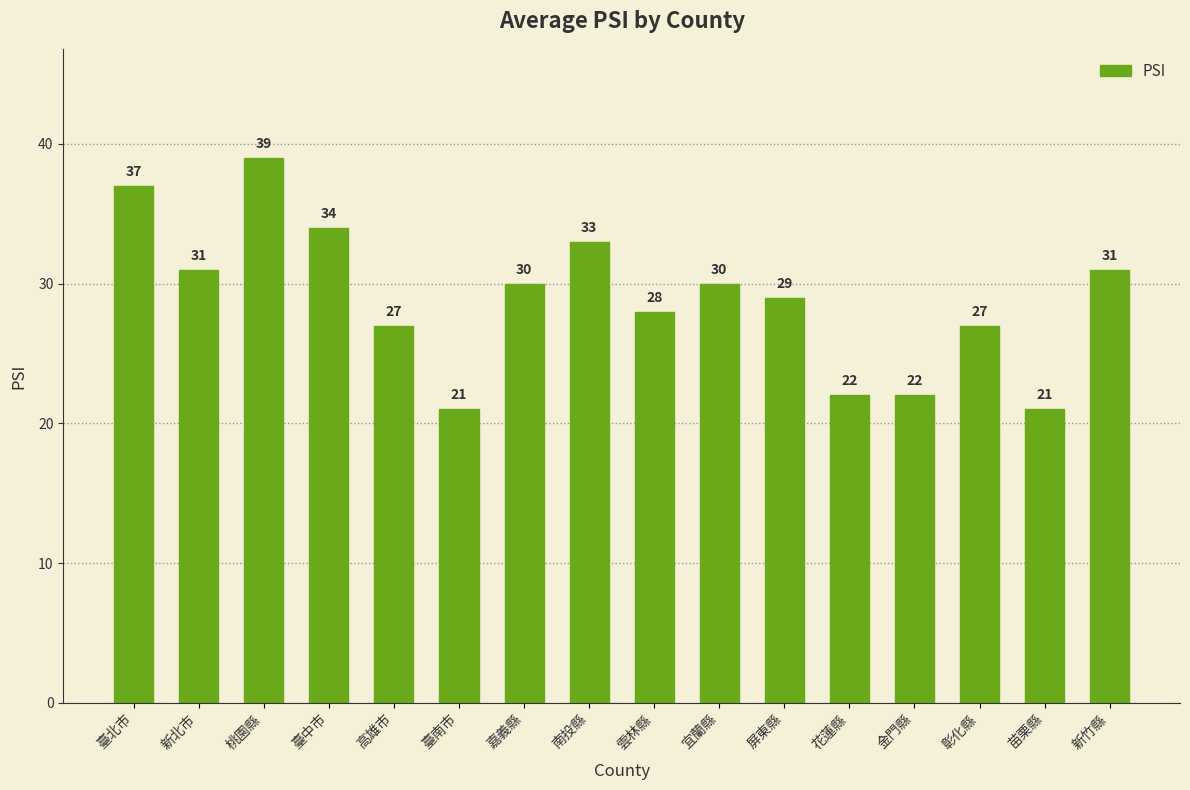

Reading left to right, what are all the values shown in this chart?

臺北市=37	新北市=31	桃園縣=39	臺中市=34	高雄市=27	臺南市=21	嘉義縣=30	南投縣=33	雲林縣=28	宜蘭縣=30	屏東縣=29	花蓮縣=22	金門縣=22	彰化縣=27	苗栗縣=21	新竹縣=31